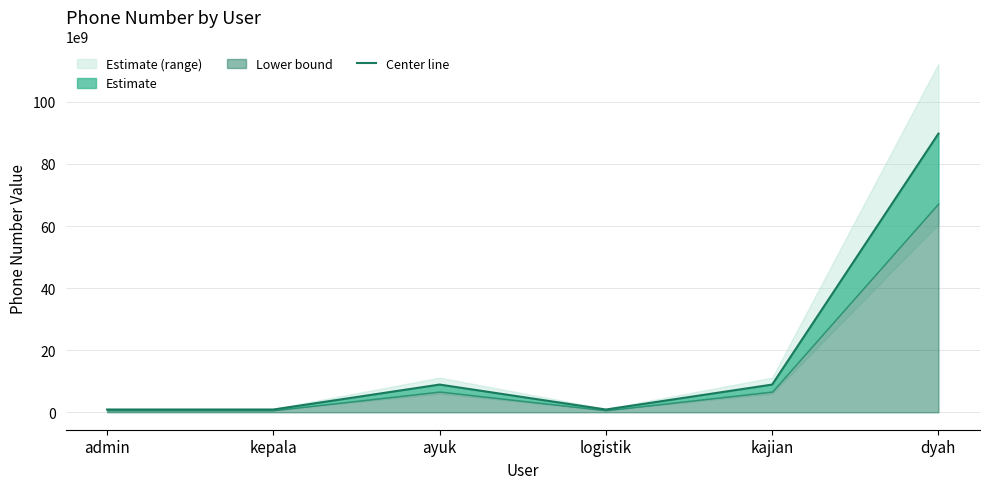

What is the sum of the values at kepala and dyah?

90672364745